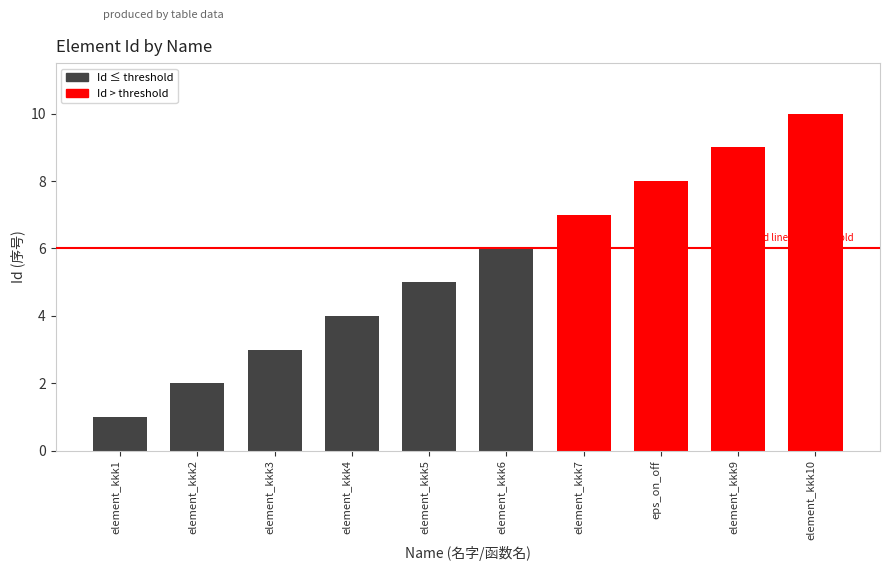

What is the sum of the values at element_kkk6 and element_kkk1?

7